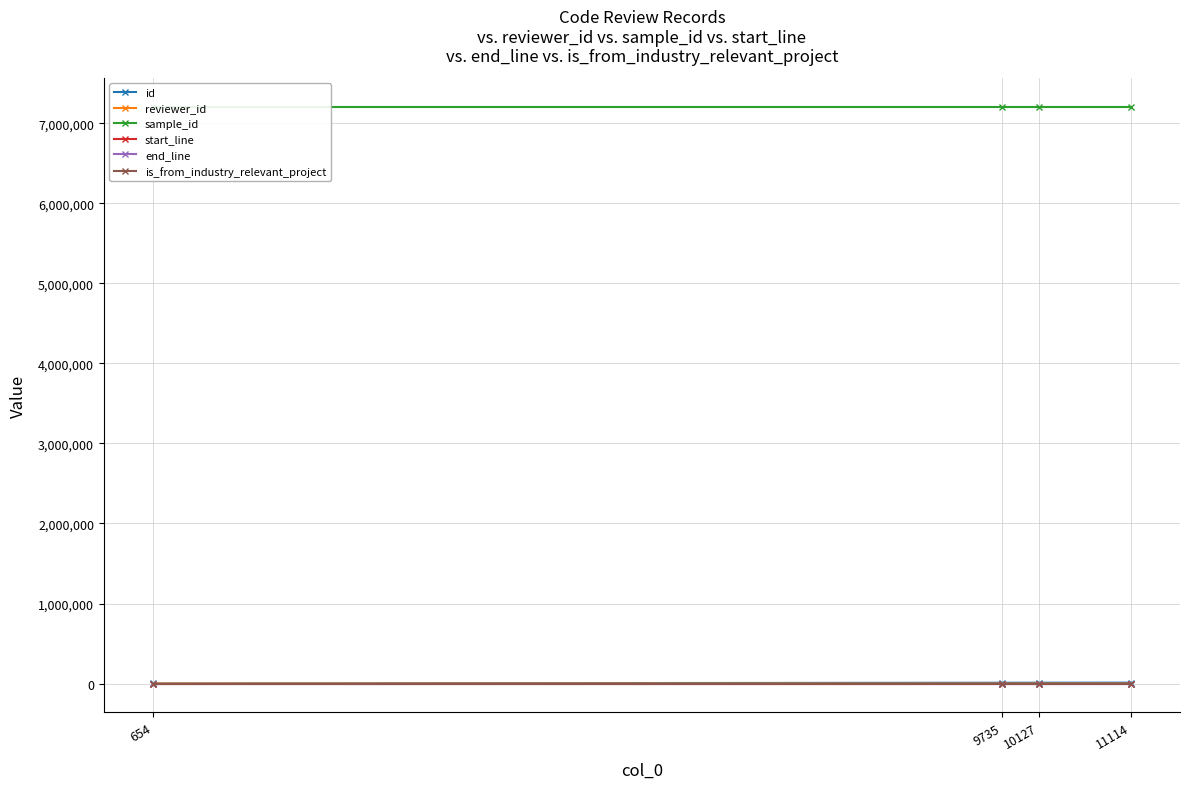

What is the sum of the is_from_industry_relevant_project values at 9735 and 10127?

2